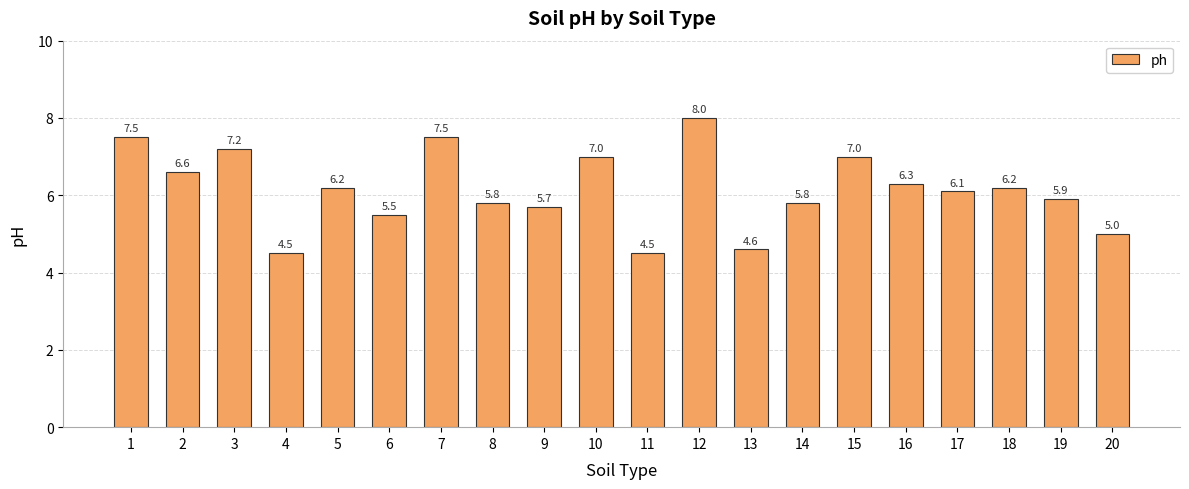

What is the maximum value shown in the chart?

8.0